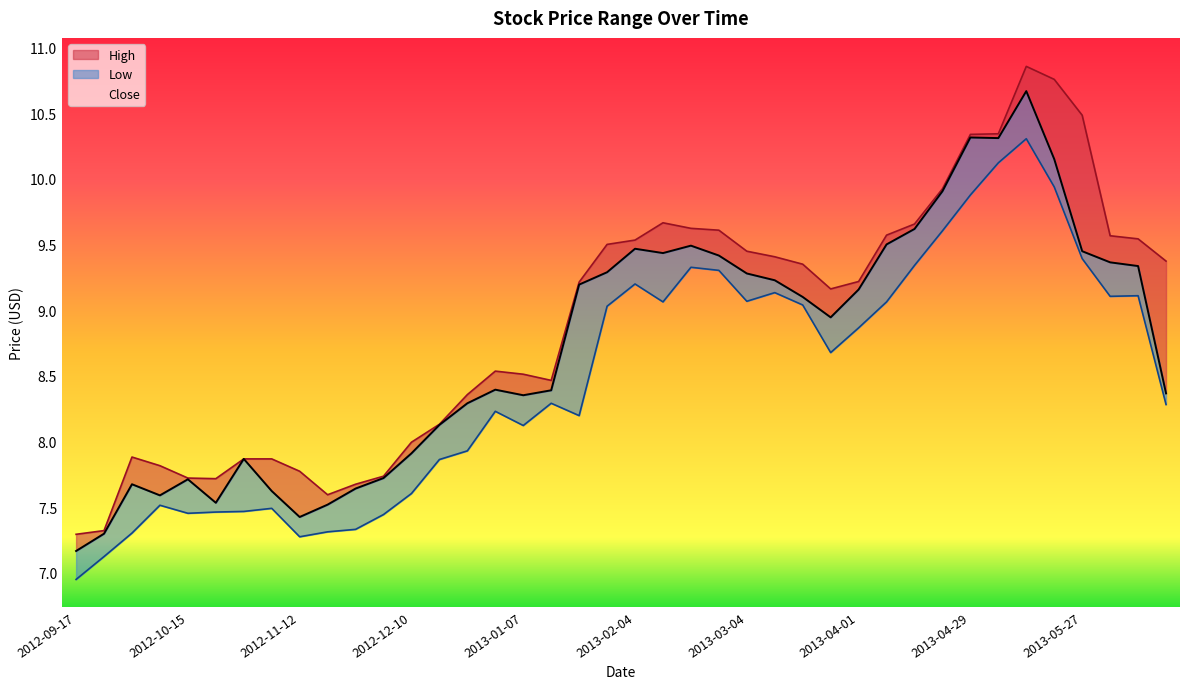

What value does the High series have at 2012-11-12?

7.8